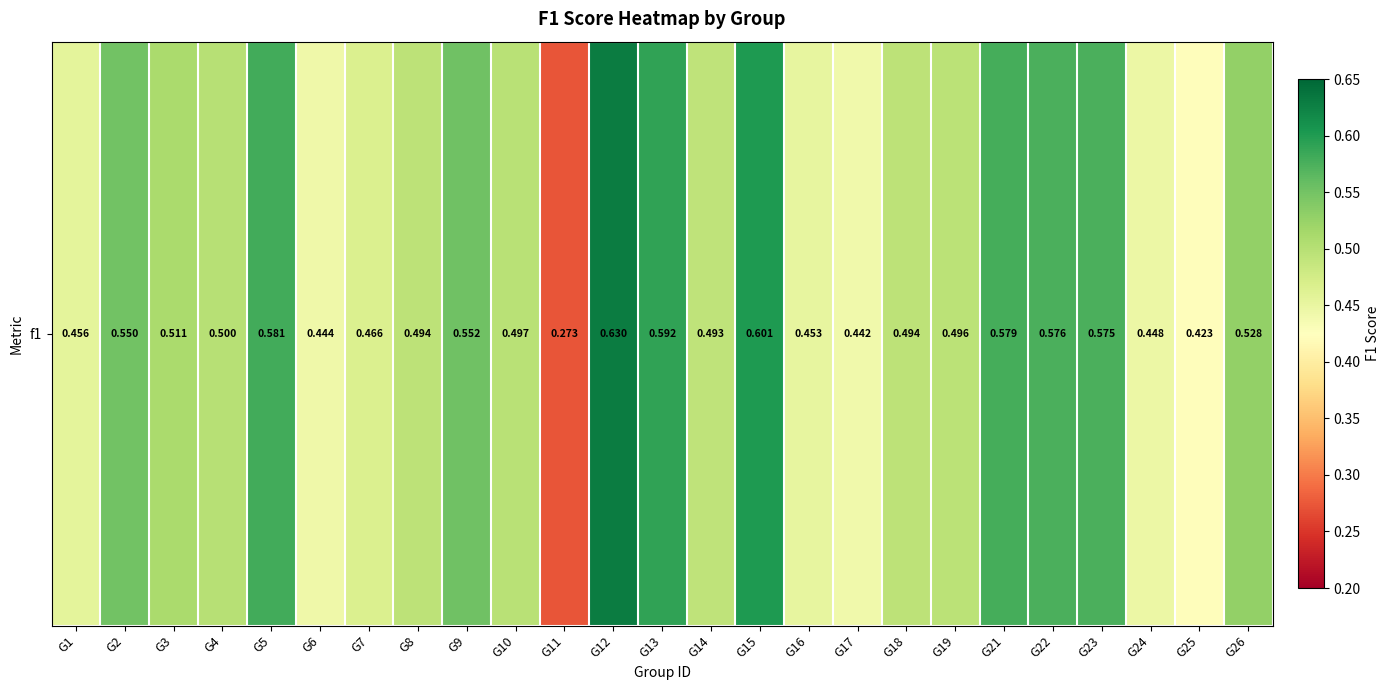

Is it true that the value at G22 is 0.6?

True